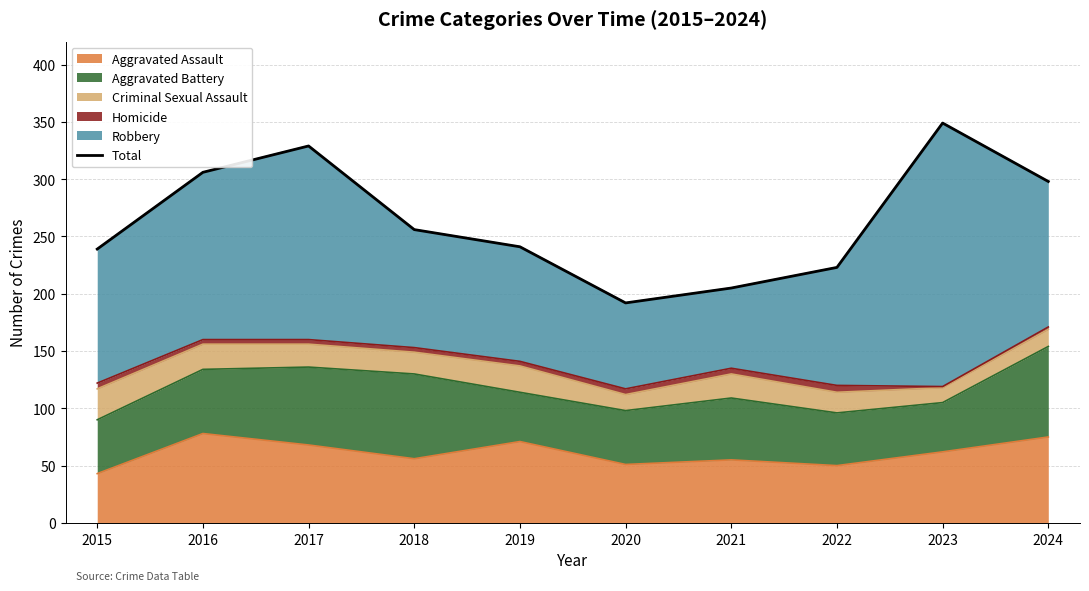

List the labels in order of value, smallest first.

2020, 2021, 2022, 2015, 2019, 2018, 2024, 2016, 2017, 2023